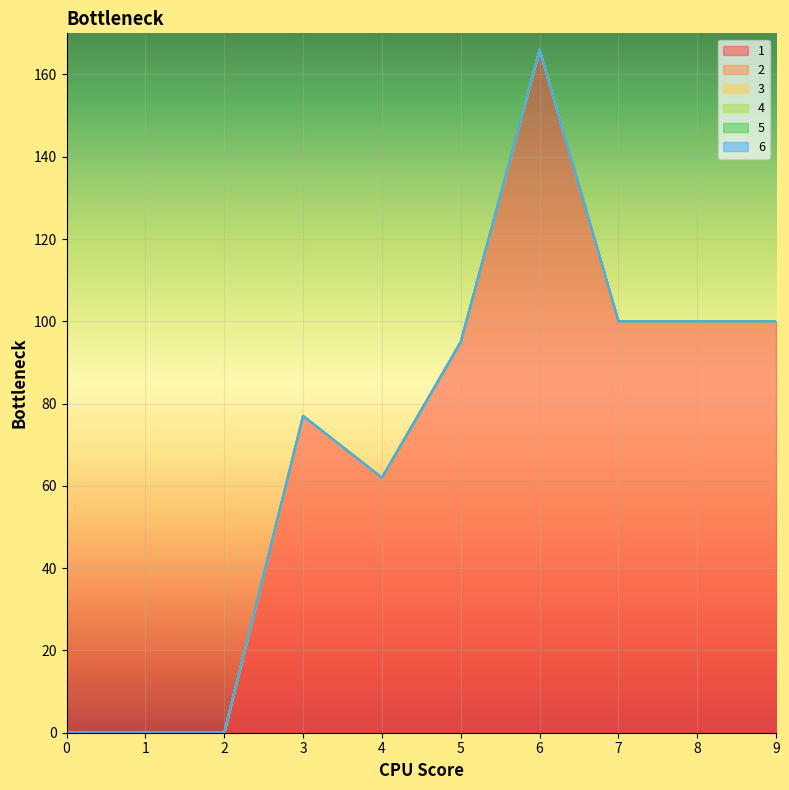

Which category has the highest value across all series?

6